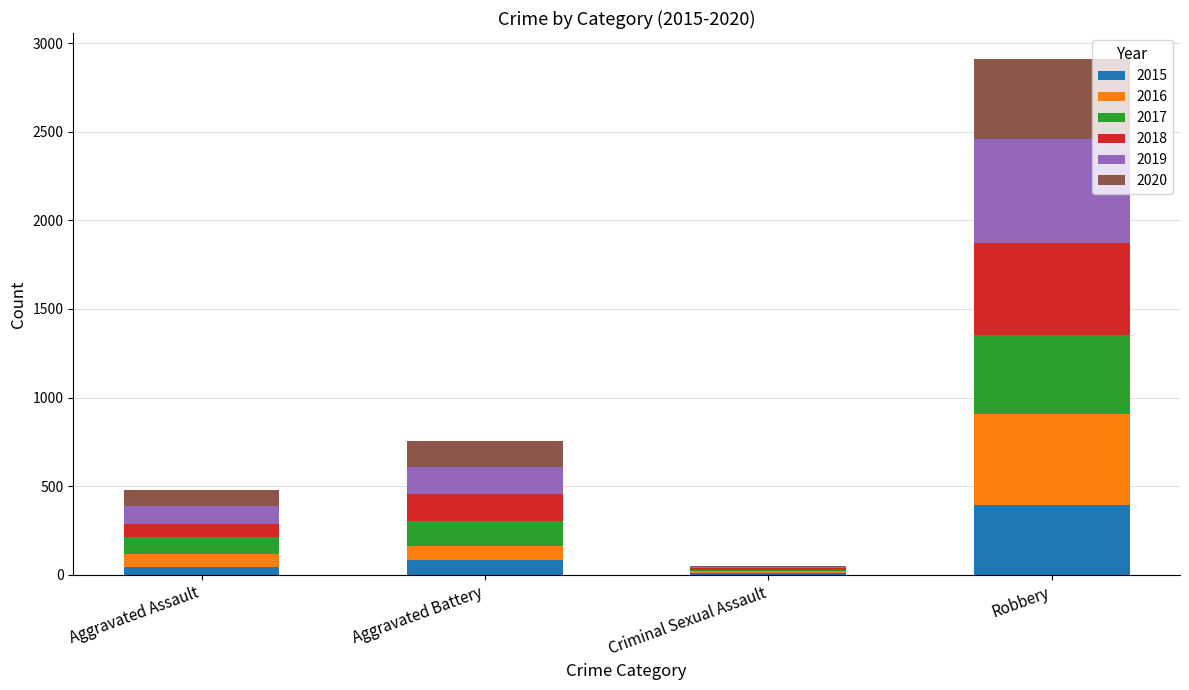

At which label does 2015 reach its peak?

Robbery